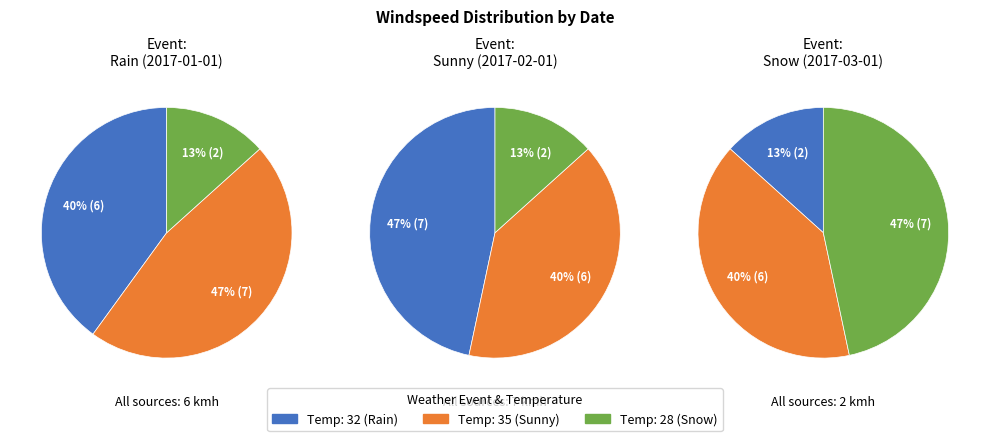

How many segments does this pie chart have?

3